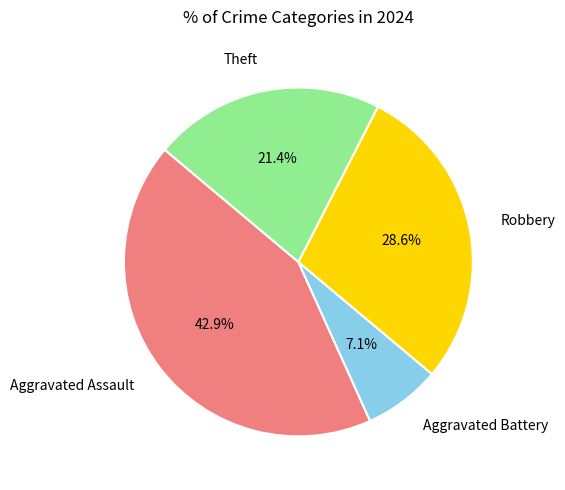

How many segments does this pie chart have?

4